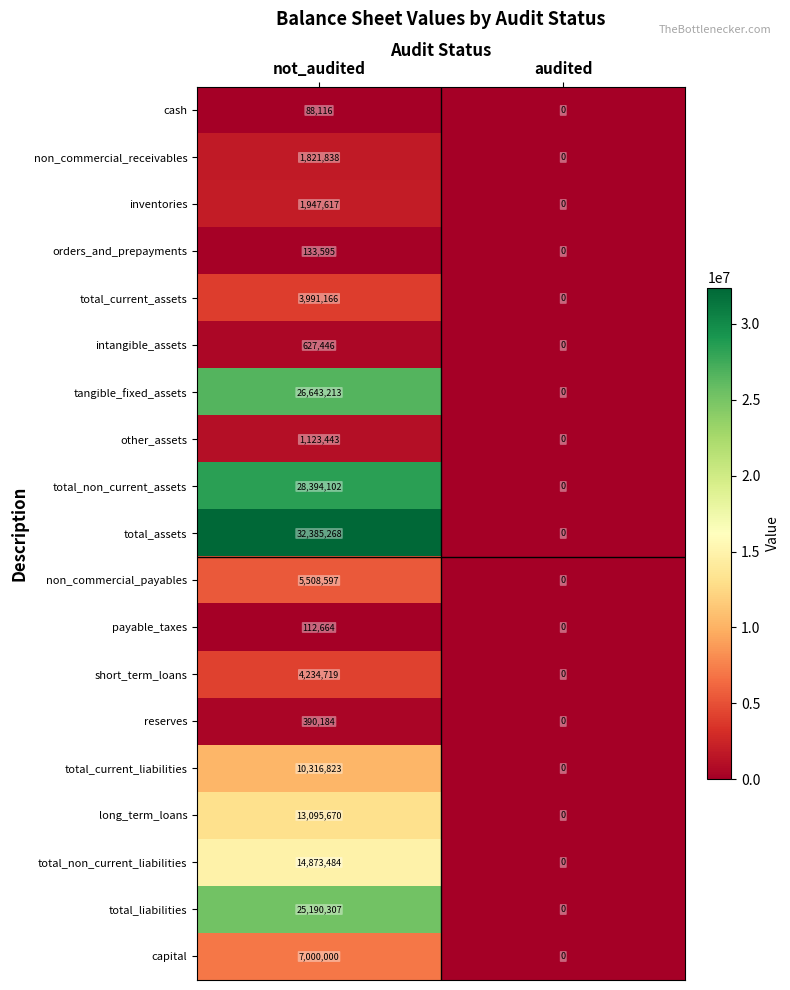

At which category does the chart reach its peak across all series?

not_audited